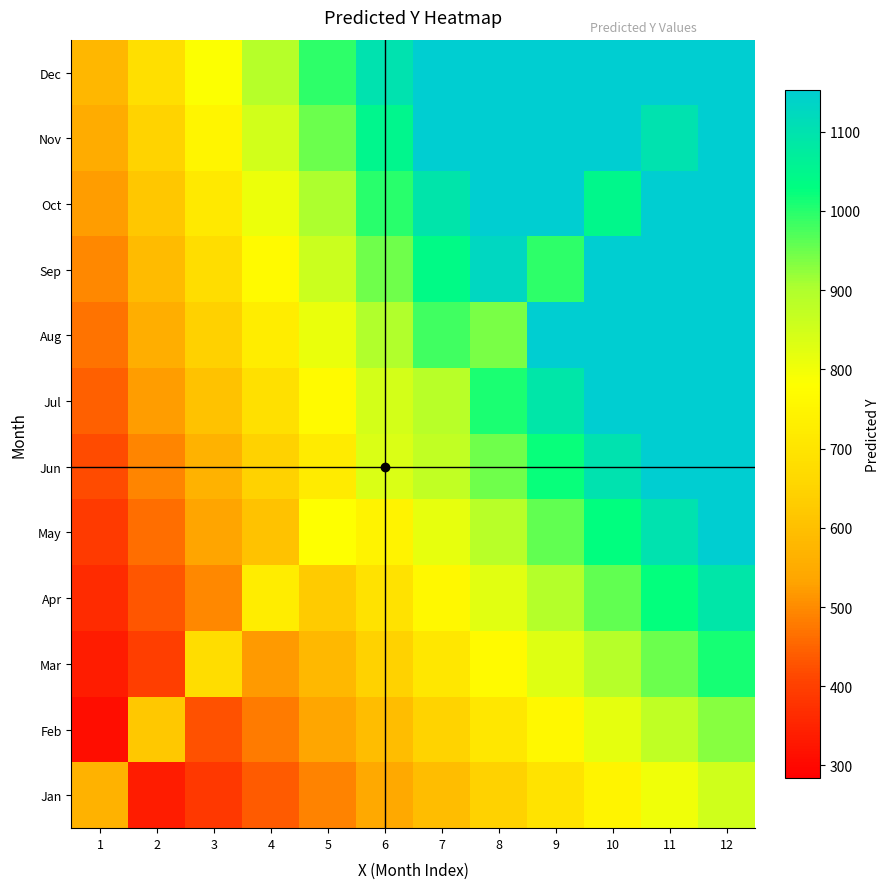

Which has a higher value, 11 or 12?

12